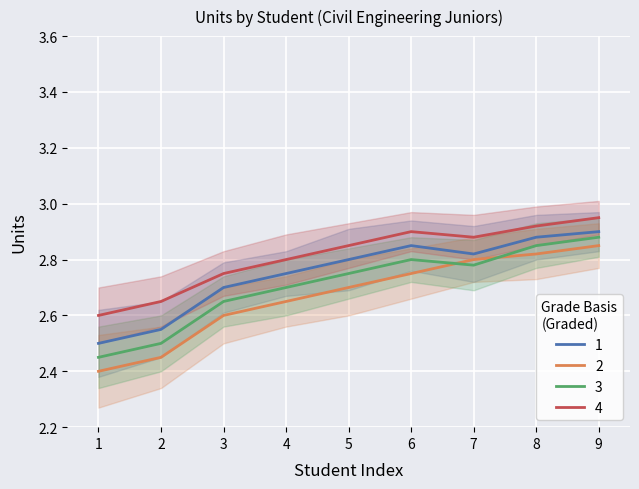

At which label does 4 reach its peak?

9